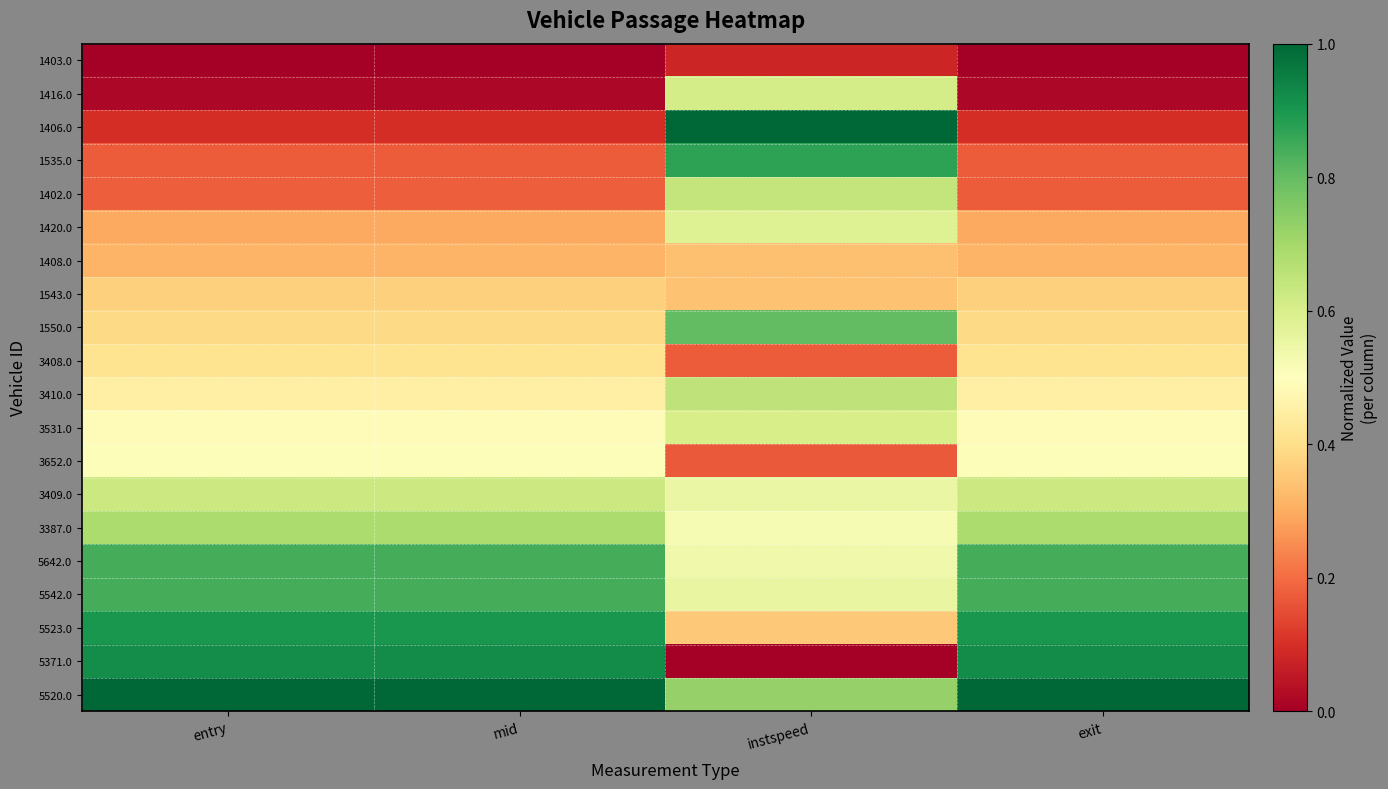

How many series are shown in this chart?

20